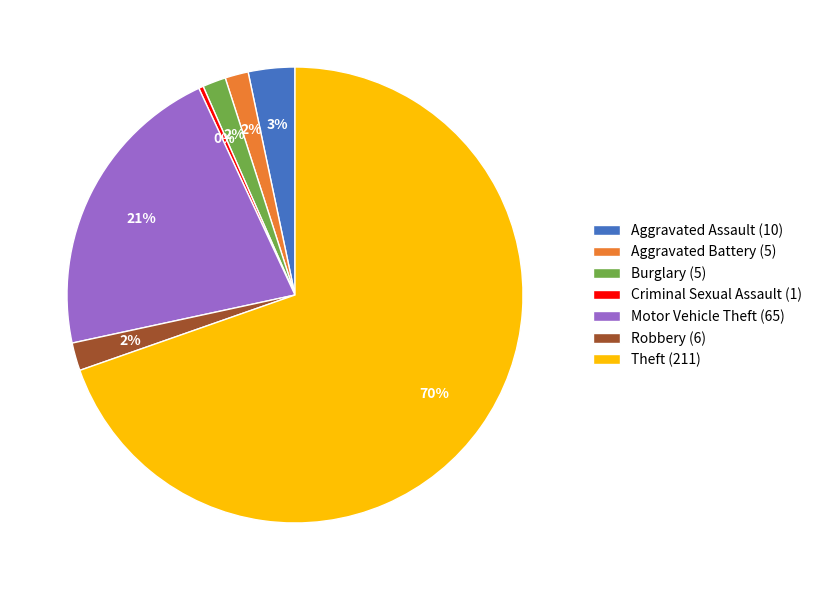

True or false: Motor Vehicle Theft accounts for 31% of the total.

False